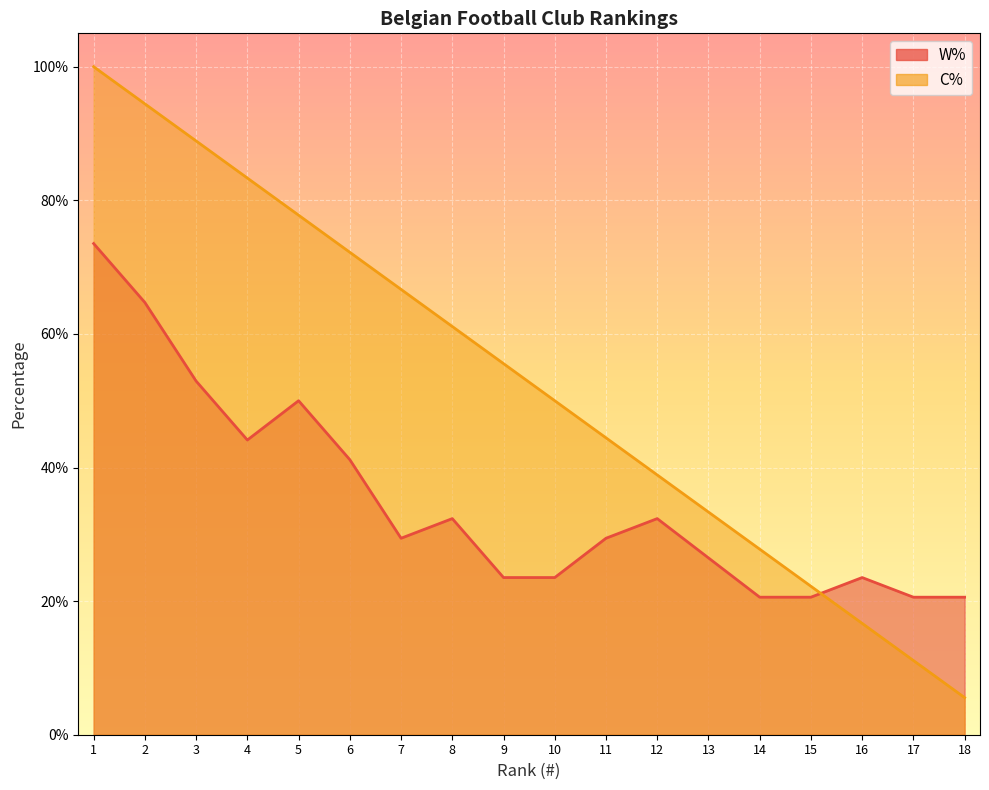

Which series has the largest range (max minus min)?

C%